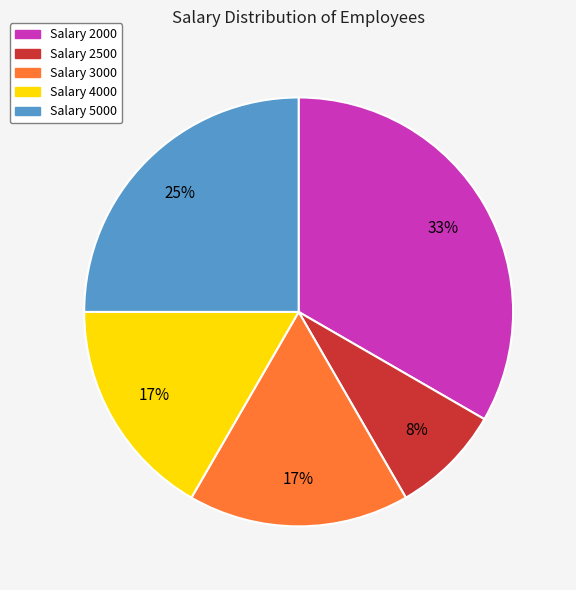

How many slices are in this pie chart?

5